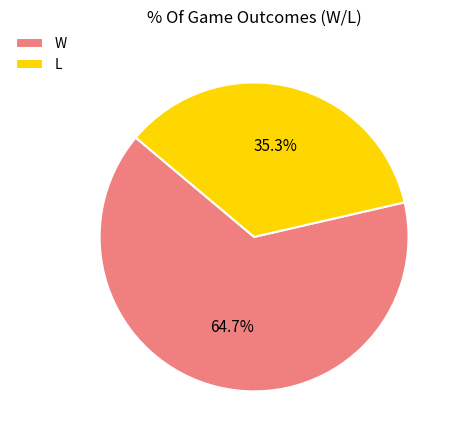

Approximately how many times larger is the value at L compared to W?

0.5